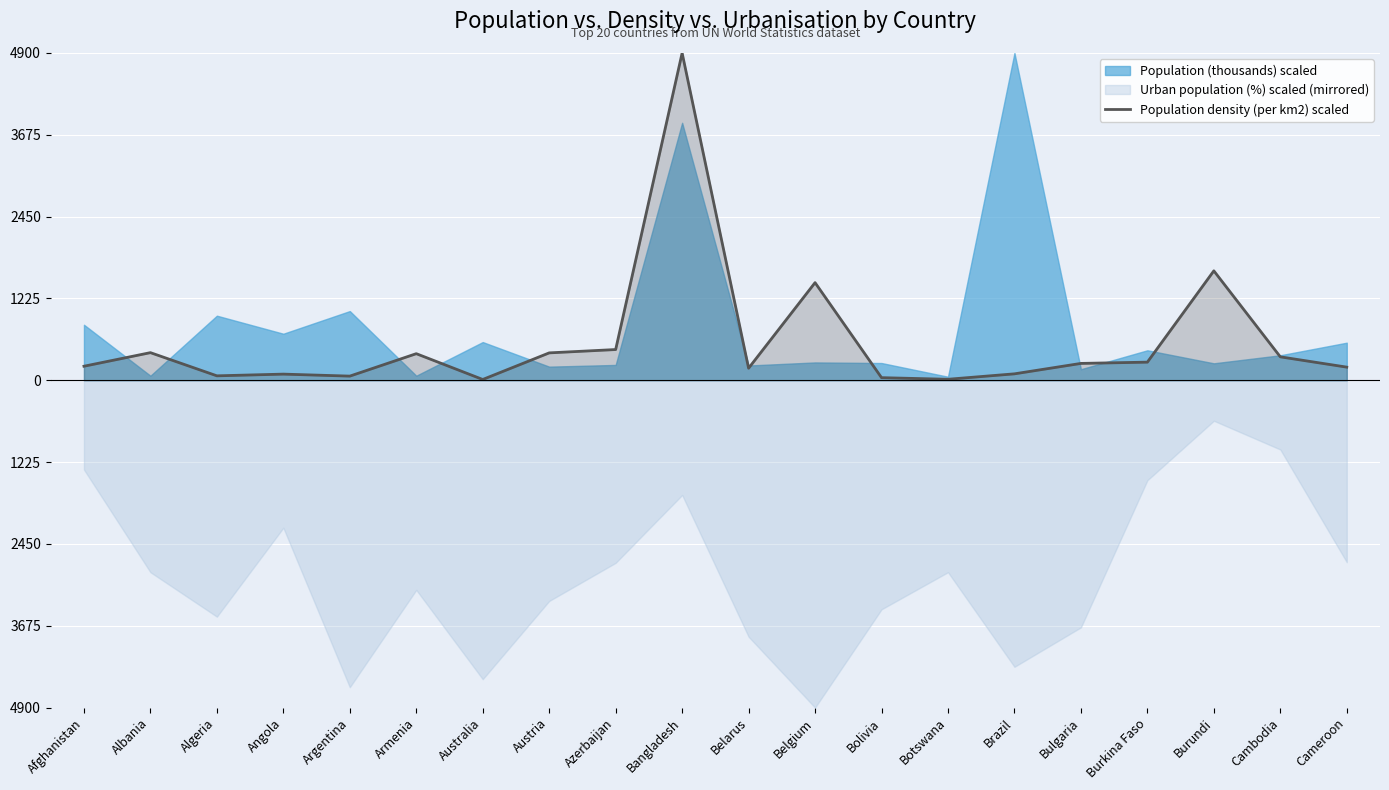

How many points are higher than both their immediate neighbors (excluding endpoints)?

6